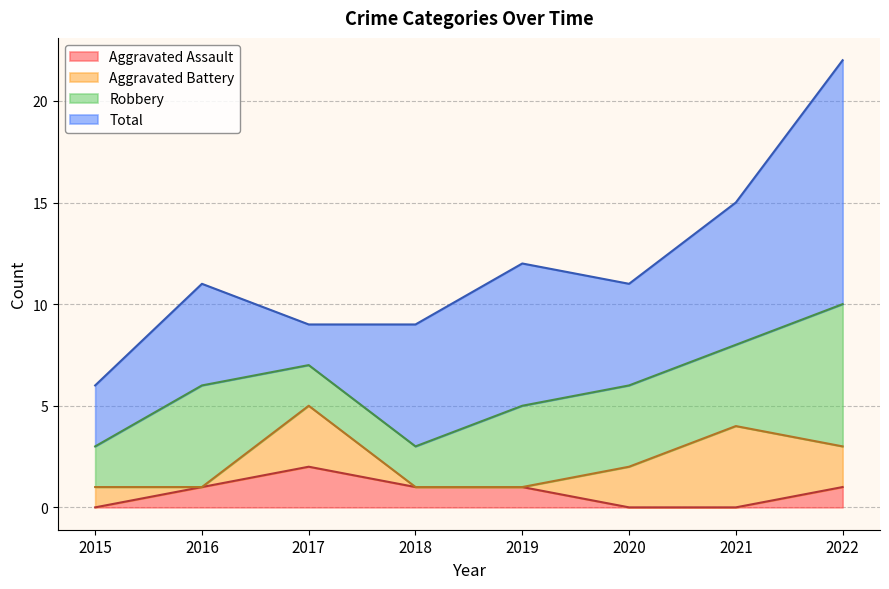

The value of Robbery at 2017 is 2. True or false?

True